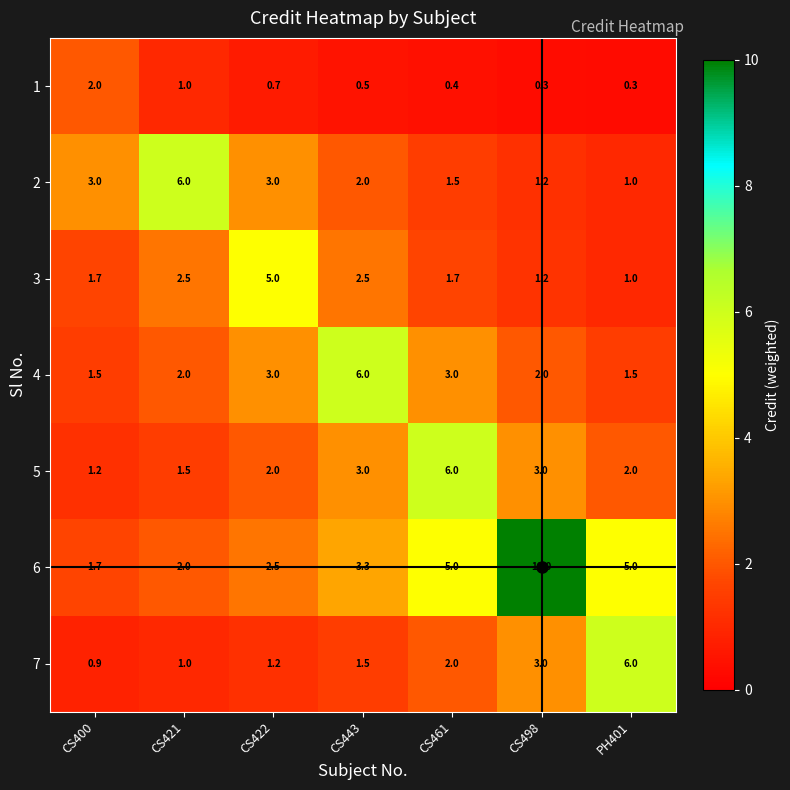

Count the number of categories in the chart.

7